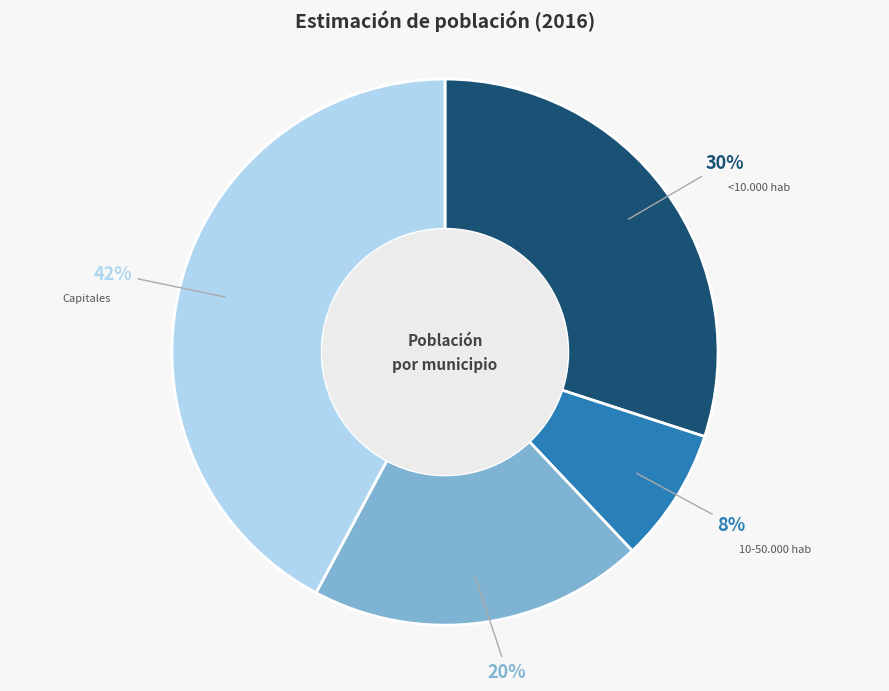

The <10.000 hab slice represents 30% of the pie. True or false?

True